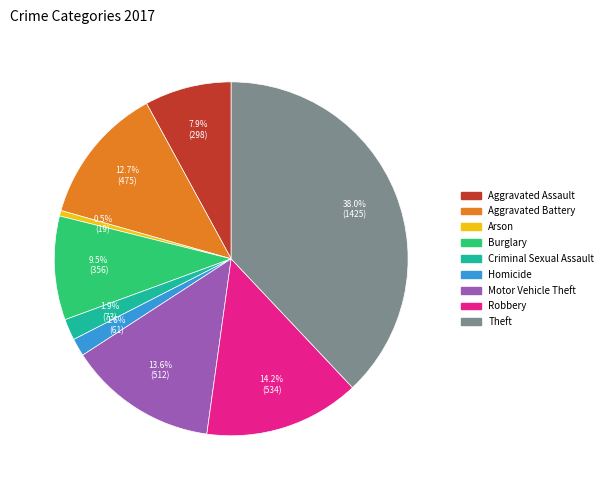

To the nearest percent, what portion does Aggravated Battery represent?

13%